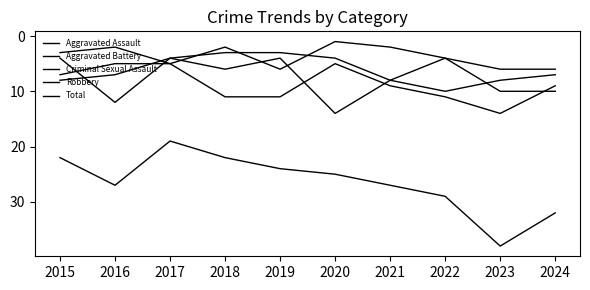

Which series has the widest spread of values?

Total